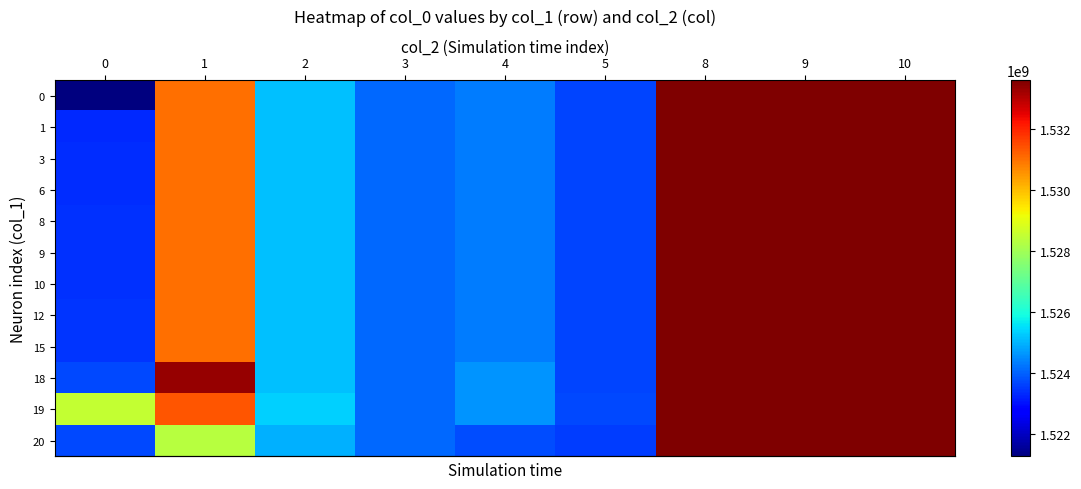

Reading right to left, what are all the values shown in this chart?

row_0: 1533598337.0	1533561792.0	1533554595.0	1523636440.2	1524314410.2	1524073869.5	1525157471.0	1531008643.8	1521275369.0
row_1: 1533598337.0	1533561792.0	1533554595.0	1523636440.2	1524314410.2	1524073869.5	1525157471.0	1531008643.8	1523316003.0
row_2: 1533598337.0	1533561792.0	1533554595.0	1523636440.2	1524314410.2	1524073869.5	1525157471.0	1531008643.8	1523388061.0
row_3: 1533598337.0	1533561792.0	1533554595.0	1523636440.2	1524314410.2	1524073869.5	1525157471.0	1531008643.8	1523391669.0
row_4: 1533598337.0	1533561792.0	1533554595.0	1523636440.2	1524314410.2	1524073869.5	1525157471.0	1531008643.8	1523395235.0
row_5: 1533598337.0	1533561792.0	1533554595.0	1523636440.2	1524314410.2	1524073869.5	1525157471.0	1531008643.8	1523398854.0
row_6: 1533598337.0	1533561792.0	1533554595.0	1523636440.2	1524314410.2	1524073869.5	1525157471.0	1531008643.8	1523413205.0
row_7: 1533598337.0	1533561792.0	1533554595.0	1523636440.2	1524314410.2	1524073869.5	1525157471.0	1531008643.8	1523445620.0
row_8: 1533598337.0	1533561792.0	1533554595.0	1523636440.2	1524314410.2	1524073869.5	1525157471.0	1531008643.8	1523449207.0
row_9: 1533598337.0	1533561792.0	1533554595.0	1523636440.2	1524601225.0	1524073869.5	1525157471.0	1533349342.0	1523697155.7
row_10: 1533598948.2	1533561792.0	1533554595.0	1523708432.0	1524608412.0	1524073869.5	1525364465.0	1531370114.4	1528498333.5
row_11: 1533597725.9	1533561792.0	1533554595.0	1523564448.5	1523733593.5	1524073869.5	1524950477.0	1528306475.0	1523697155.7